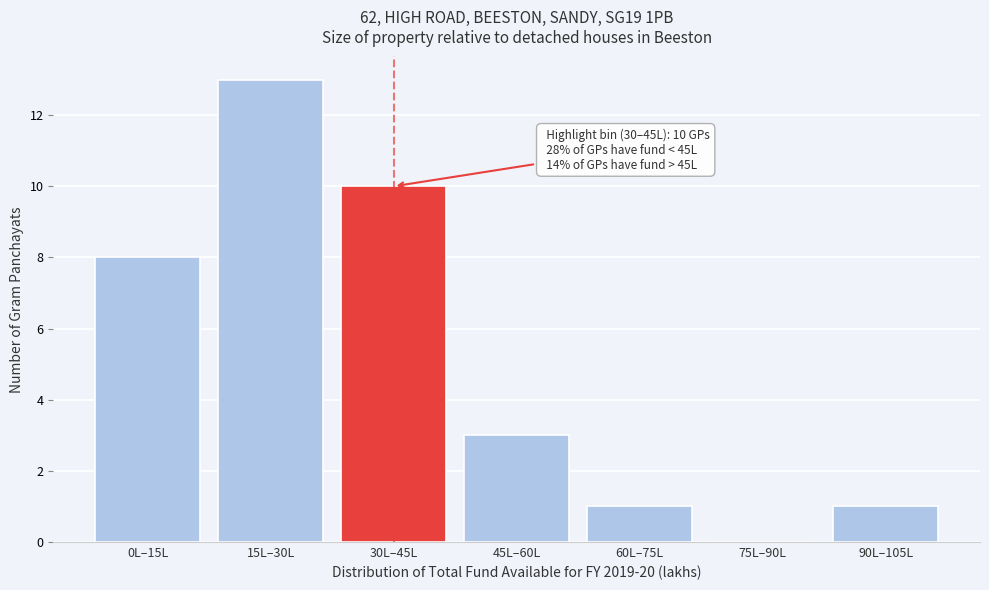

Reading right to left, extract all data points from this chart.

90L–105L=1	75L–90L=0	60L–75L=1	45L–60L=3	30L–45L=10	15L–30L=13	0L–15L=8